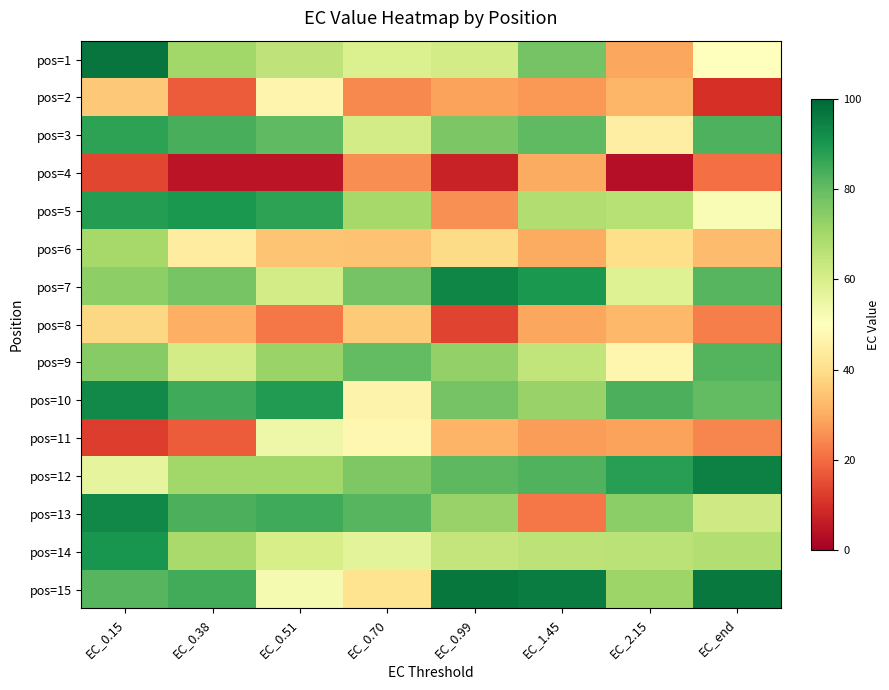

What is the difference between the highest and lowest values at EC_0.15?

84.7